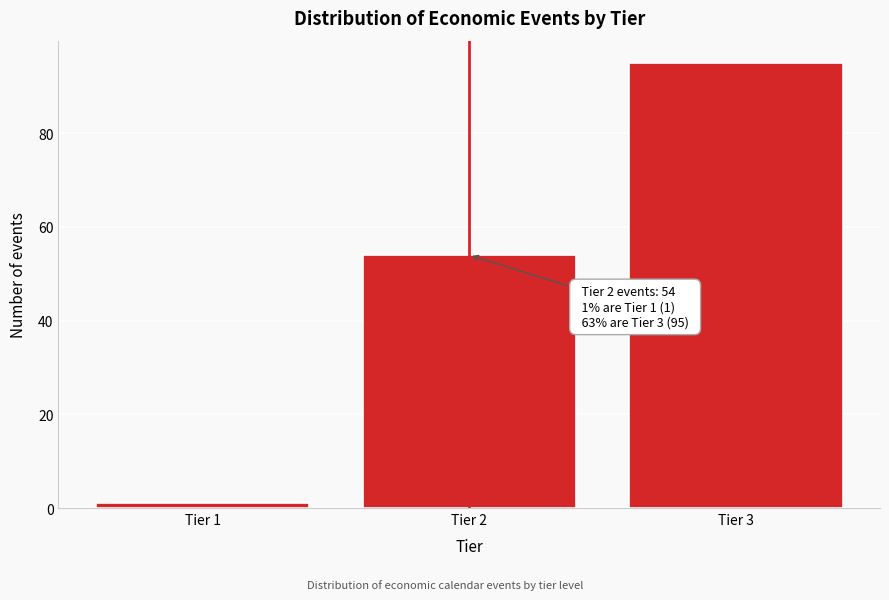

Reading left to right, transcribe all the data shown in this chart.

1	54	95